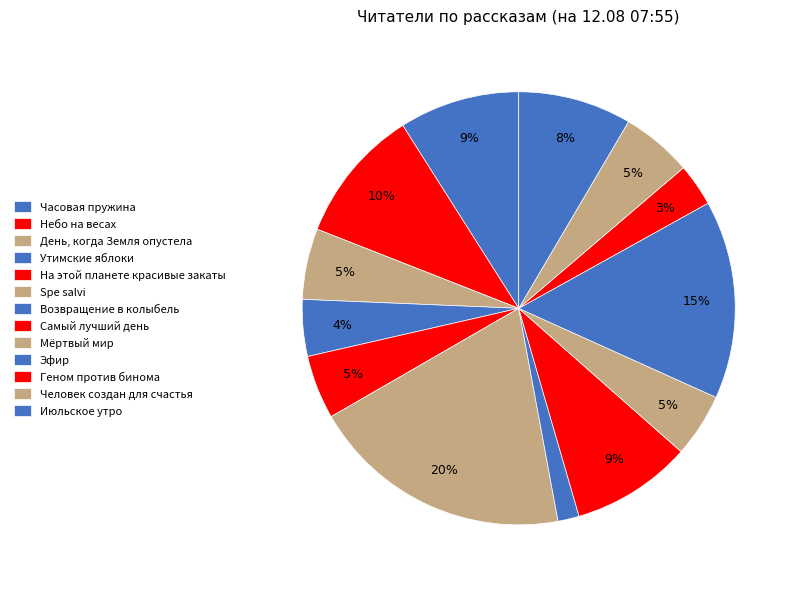

Which has a higher value, Возвращение в колыбель or Утимские яблоки?

Утимские яблоки